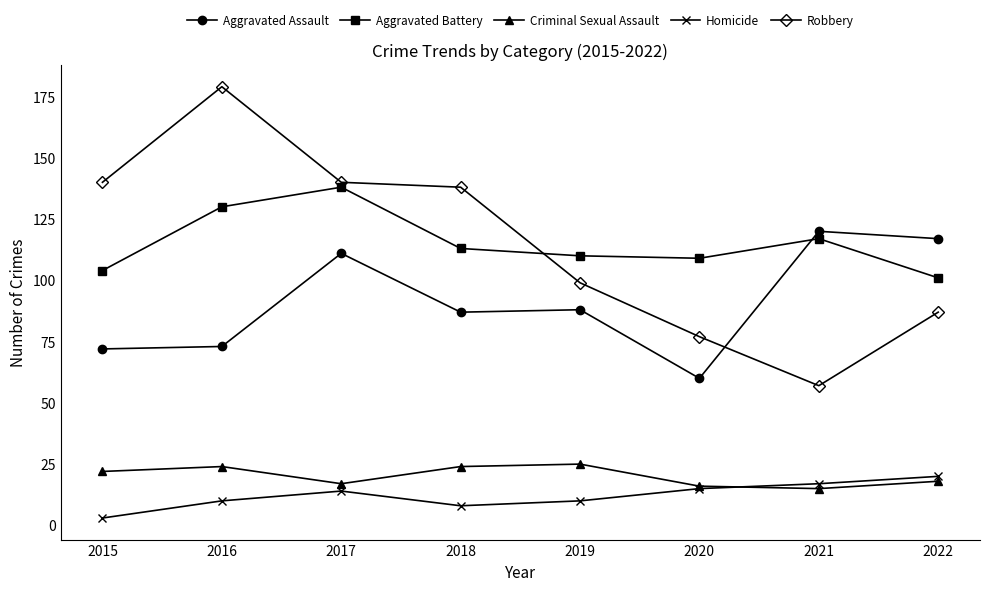

Which series has the largest range (max minus min)?

Robbery